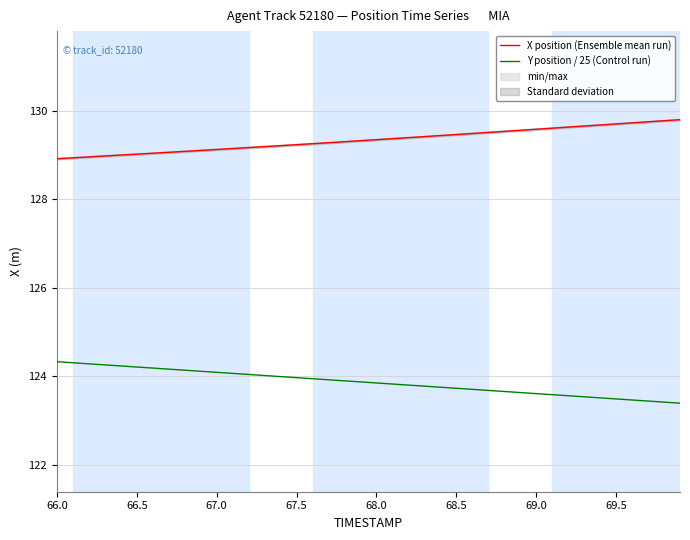

Is it true that X position (Ensemble mean run) equals 129.3 at 68.0?

True